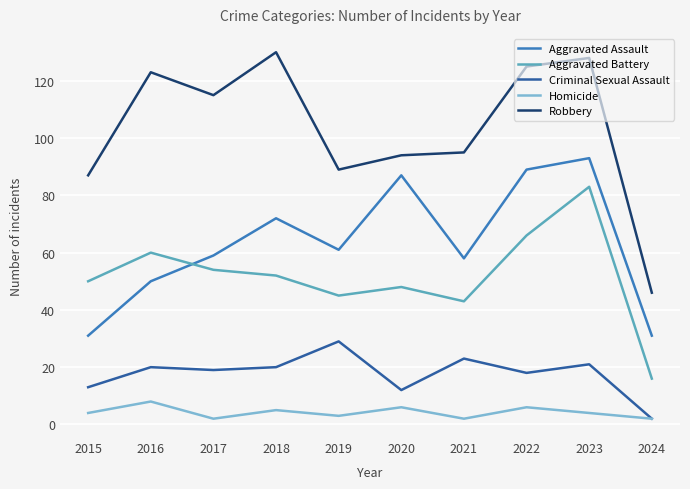

What is the total value across all series at 2017?

249